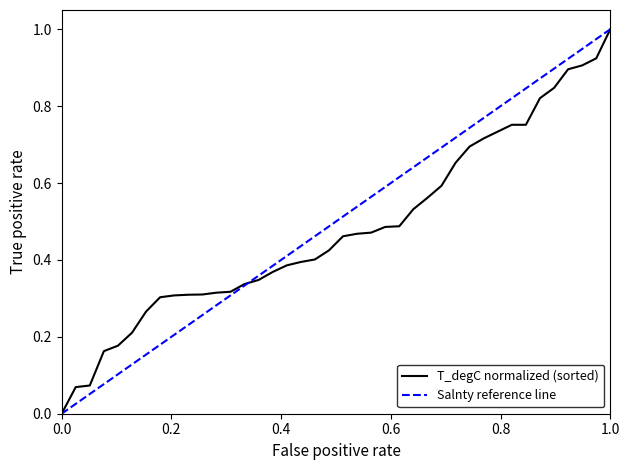

The Salnty reference line series shows -0.4 at 0.0. True or false?

False